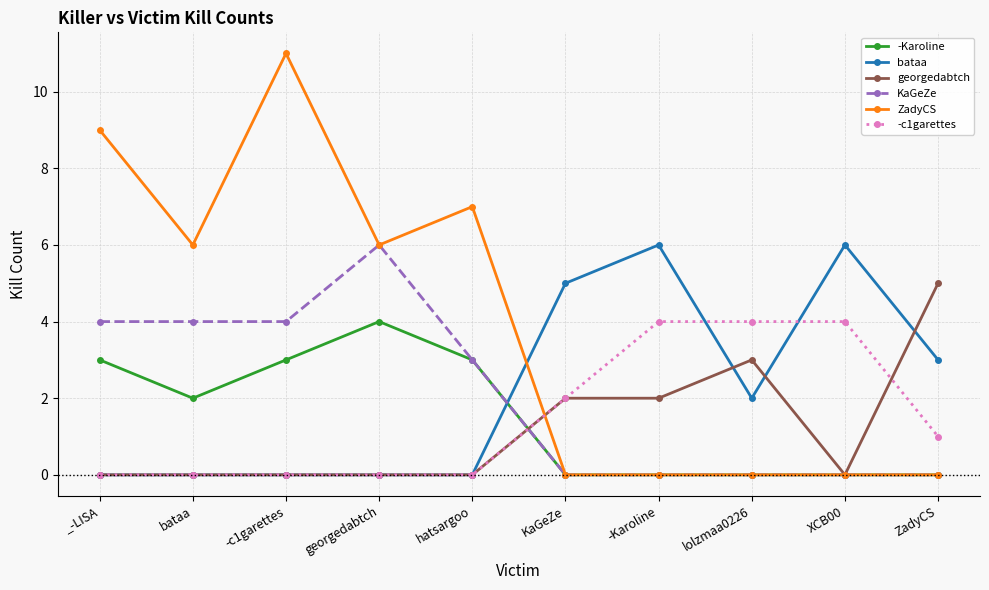

The ZadyCS series shows 14 at _-LISA. True or false?

False